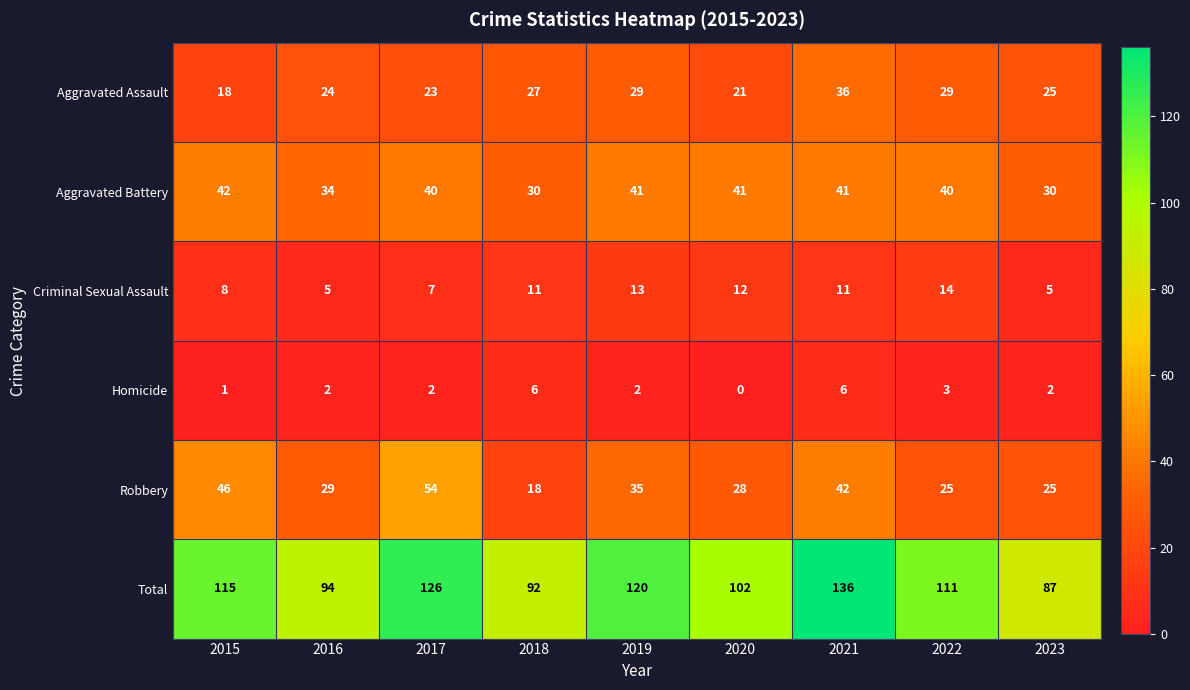

What is the average value of the Homicide series?

3